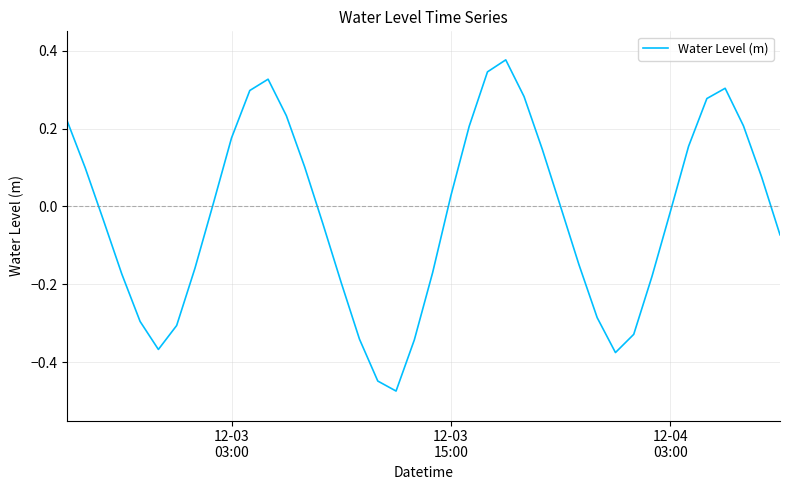

What is the sum of all values?

-0.9